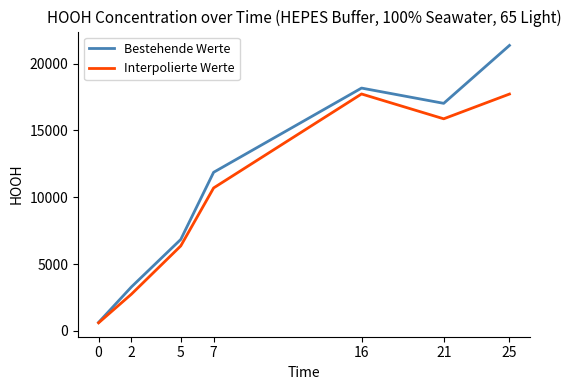

At how many categories does at least one series exceed 16348?

3